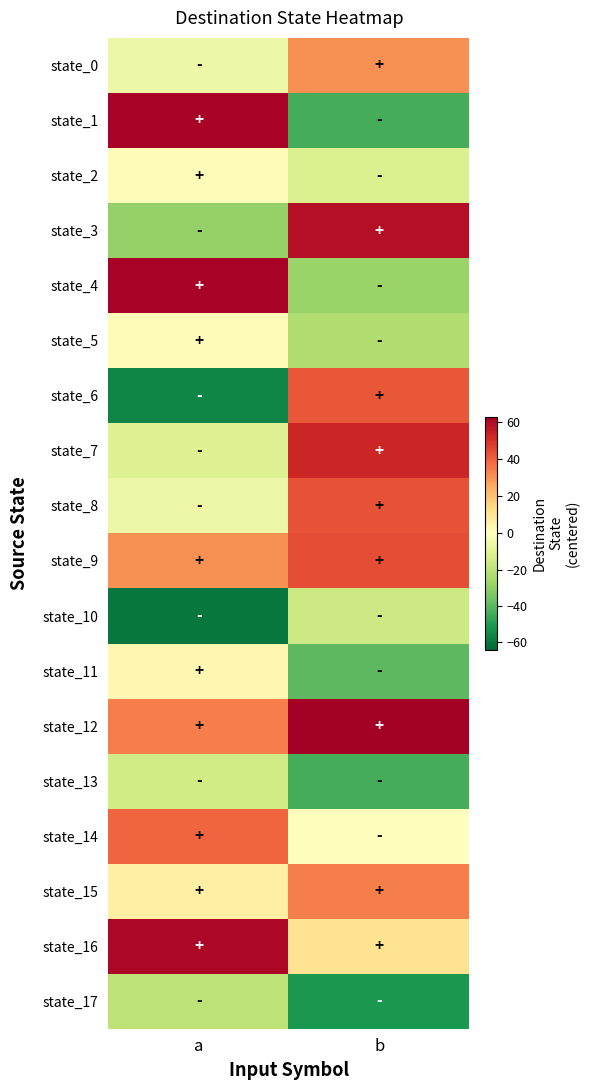

What is the spread (max minus min) of values at b?

114